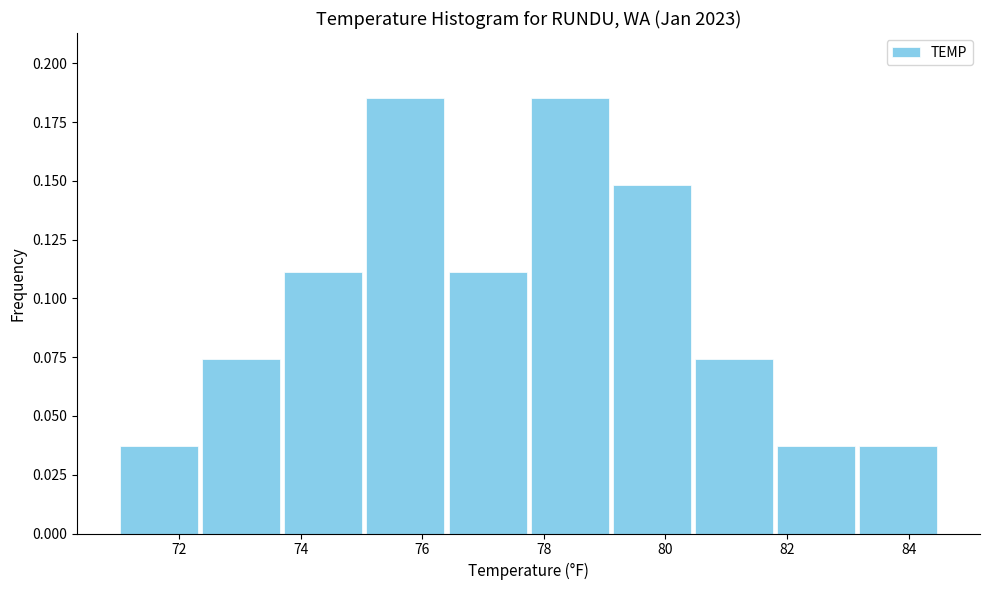

Reading left to right, transcribe this chart: for each bar, give the range it covers on the x-axis and its height. Neither the bar edges nor the heights are printed on the chart, so give them approximately, as read against the axes.

71.00 to 72.35: 0.035
72.35 to 73.70: 0.075
73.70 to 75.05: 0.110
75.05 to 76.40: 0.185
76.40 to 77.75: 0.110
77.75 to 79.10: 0.185
79.10 to 80.45: 0.150
80.45 to 81.80: 0.075
81.80 to 83.15: 0.035
83.15 to 84.50: 0.035